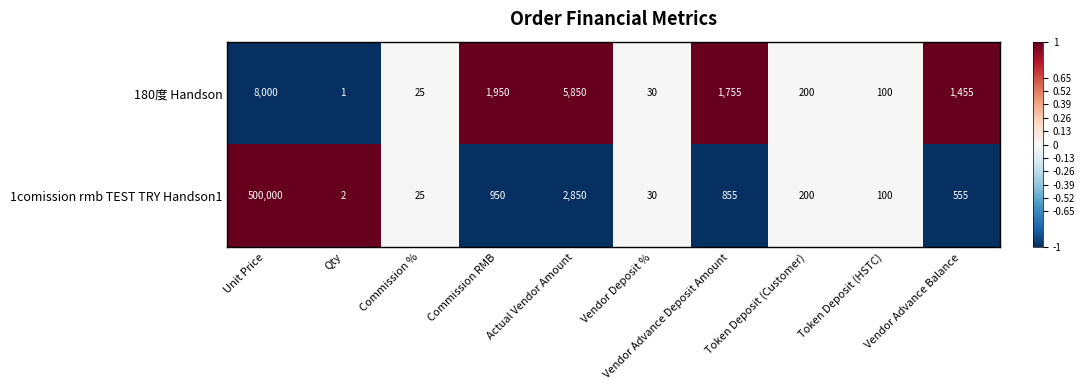

Which series has the widest spread of values?

1comission rmb TEST TRY Handson1